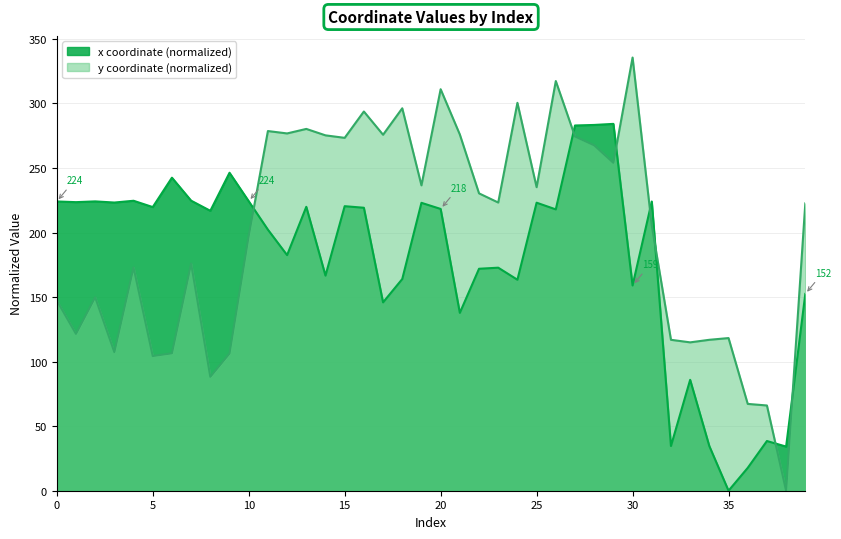

Reading right to left, list all the values displayed in this chart.

x: 152.5	34.2	38.5	17.7	0.0	34.6	85.9	34.6	224.0	159.0	284.2	283.4	282.9	218.0	223.1	163.4	172.8	171.9	137.8	218.3	223.0	164.0	145.9	219.2	220.4	166.6	219.9	182.5	202.2	224.3	246.3	216.9	224.7	242.5	219.7	224.6	223.3	224.1	223.5	224.1
y: 222.6	0.0	66.0	67.3	118.3	116.9	114.9	116.9	205.5	335.6	254.0	267.6	274.4	317.4	235.1	300.5	223.3	230.4	275.9	311.0	236.6	296.3	275.8	293.8	273.4	275.3	280.3	276.8	278.6	197.5	106.3	88.3	176.0	106.5	104.3	173.0	107.4	149.9	121.5	147.4